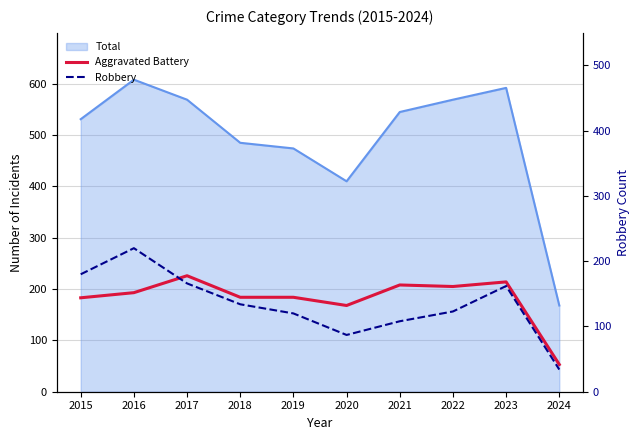

How many data points in Aggravated Battery are less than 193?

5